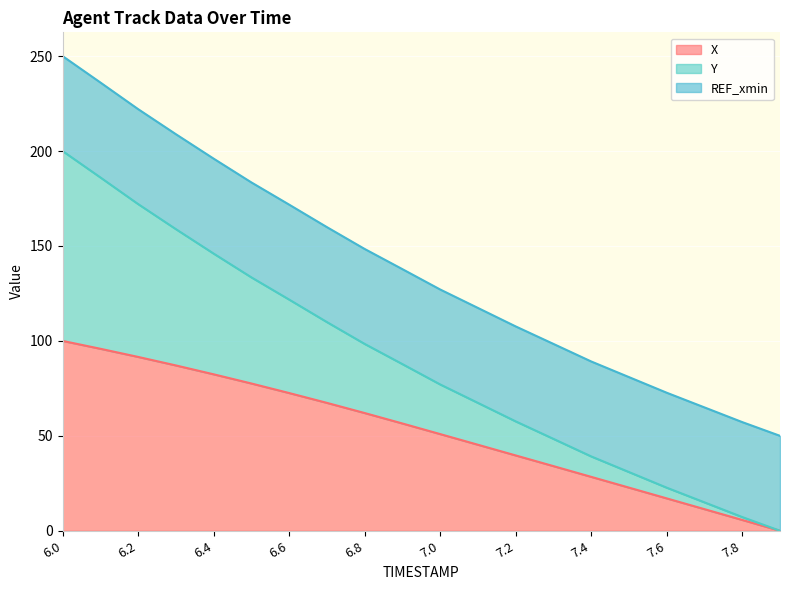

True or false: X has a value of 91.6 at 6.2.

True